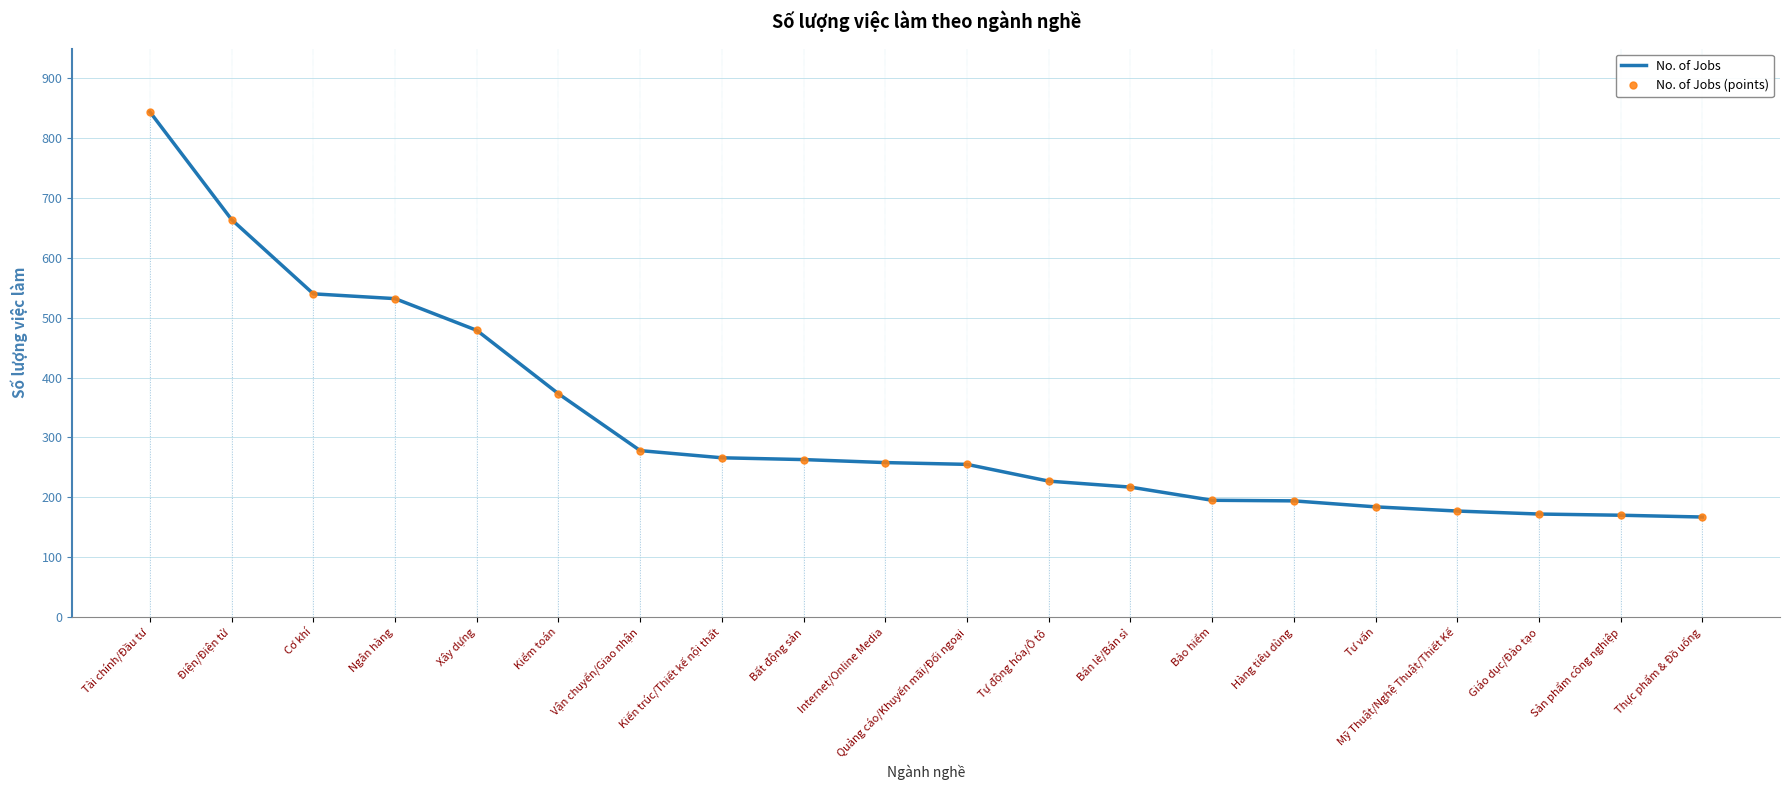

What is the greatest value displayed?

844